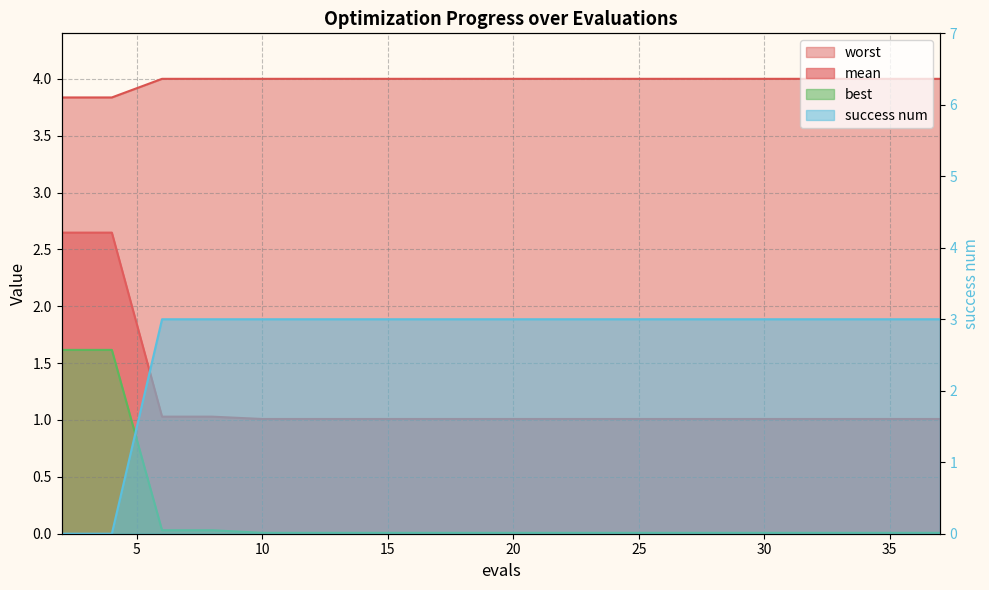

What is the approximate value of worst at 37?

4.0